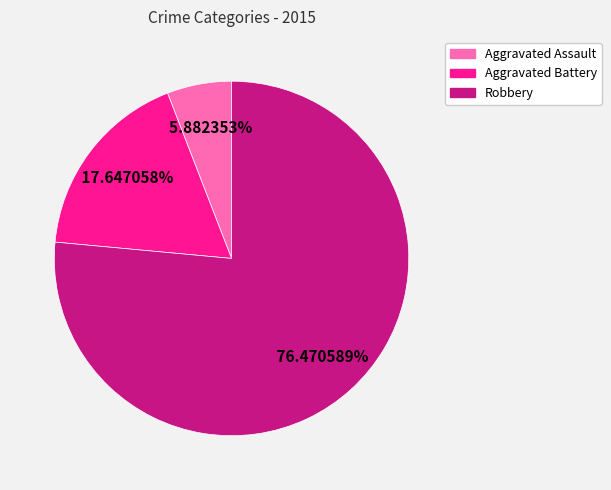

True or false: Robbery accounts for 76% of the total.

True